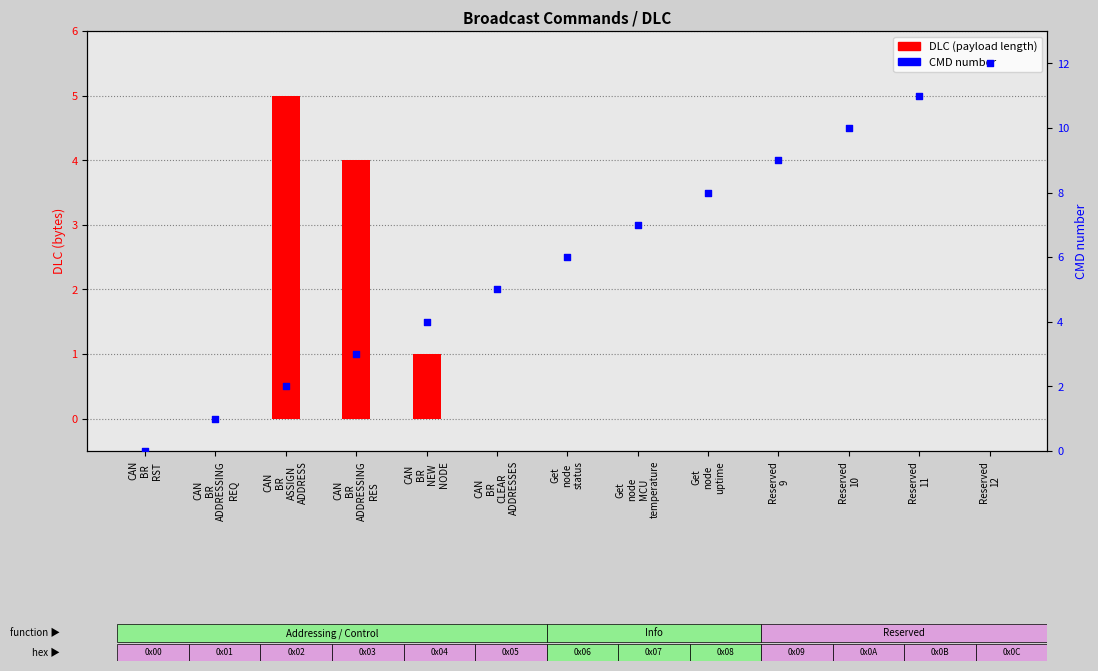

At which category is the sum across all series the highest?

Reserved
12